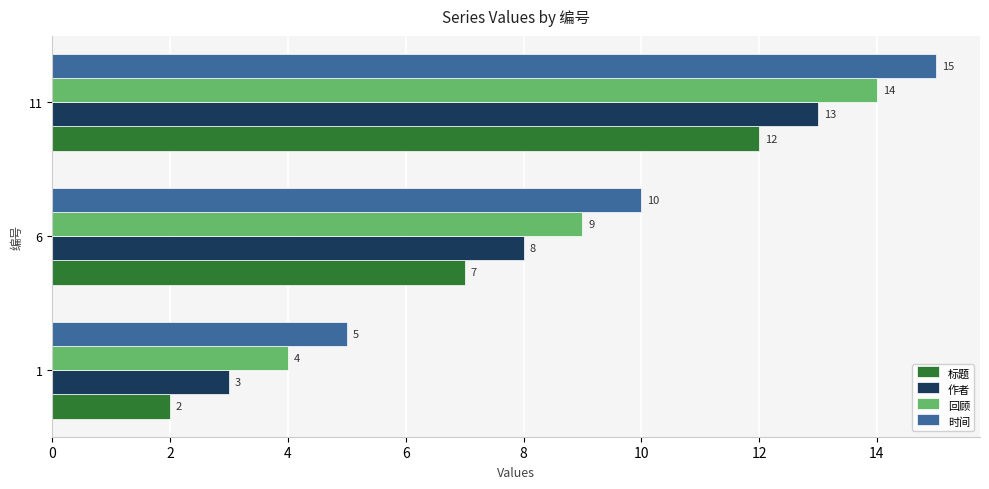

What is the minimum value shown in the chart?

2